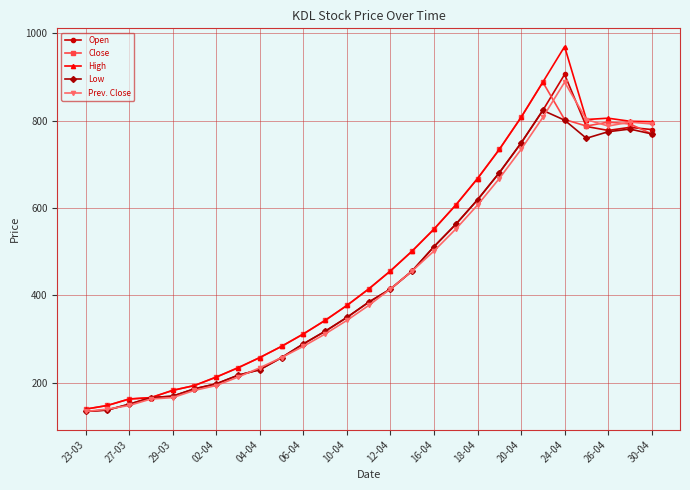

What is the maximum value for Prev. Close?

888.5